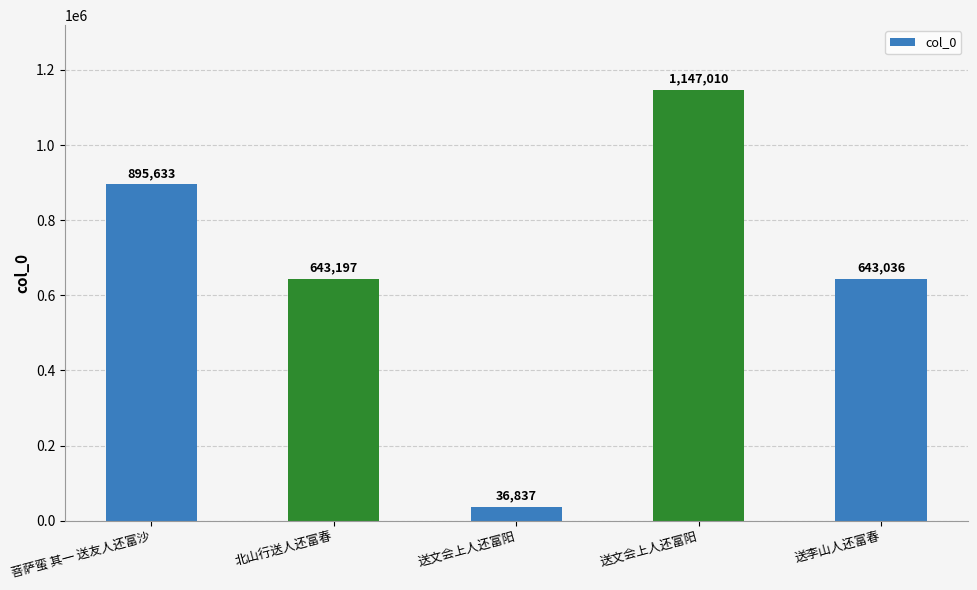

What value does the data have at 送李山人还富春, to the nearest 50?

643050